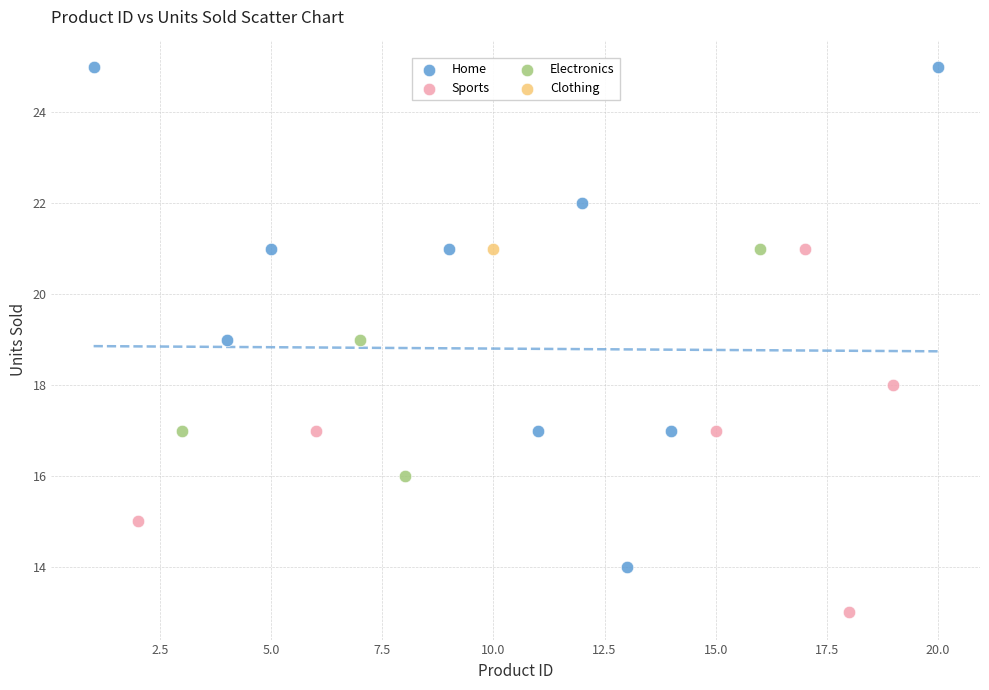

What are all the series names shown in the legend?

Home, Sports, Electronics, Clothing